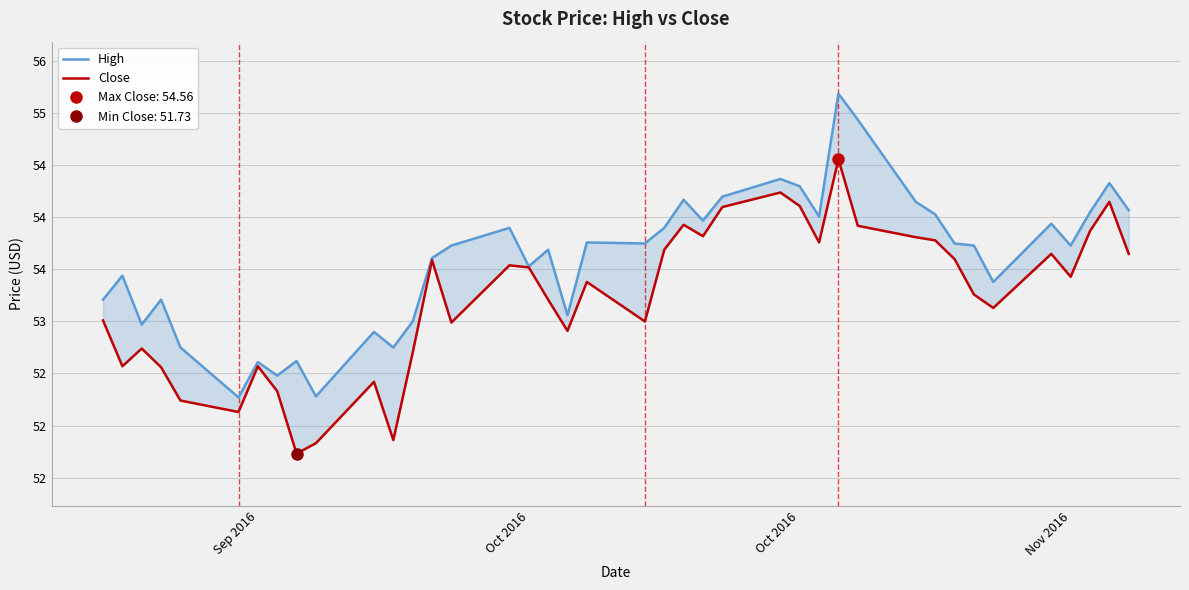

True or false: Close and High cross at least once.

False